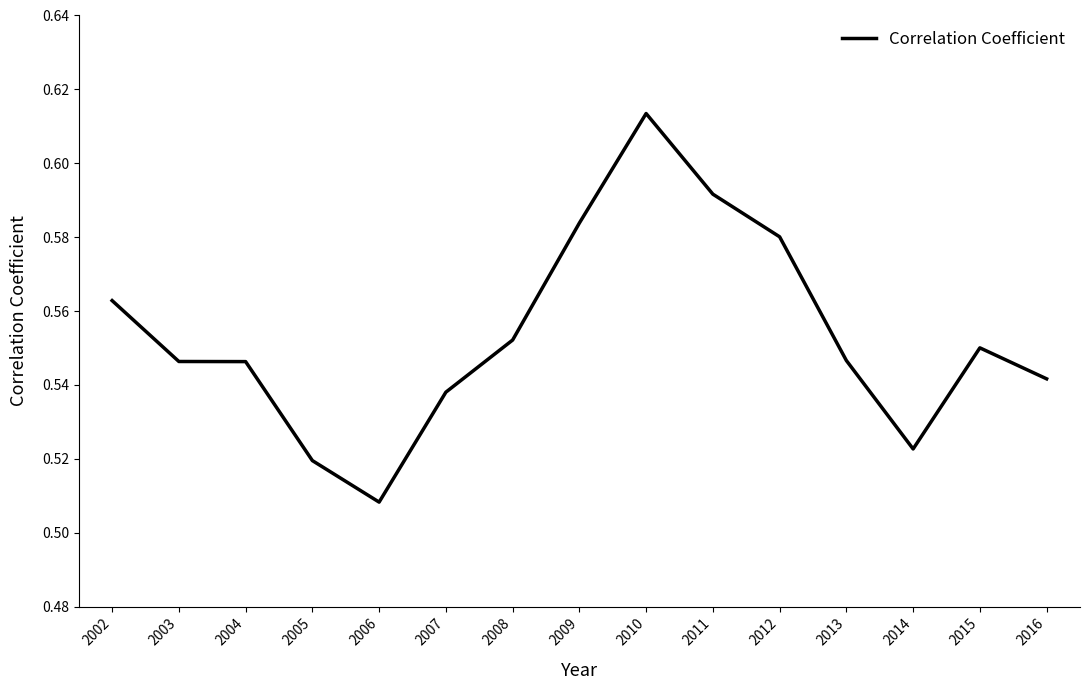

Is it true that the value at 2011 is 1.0?

False